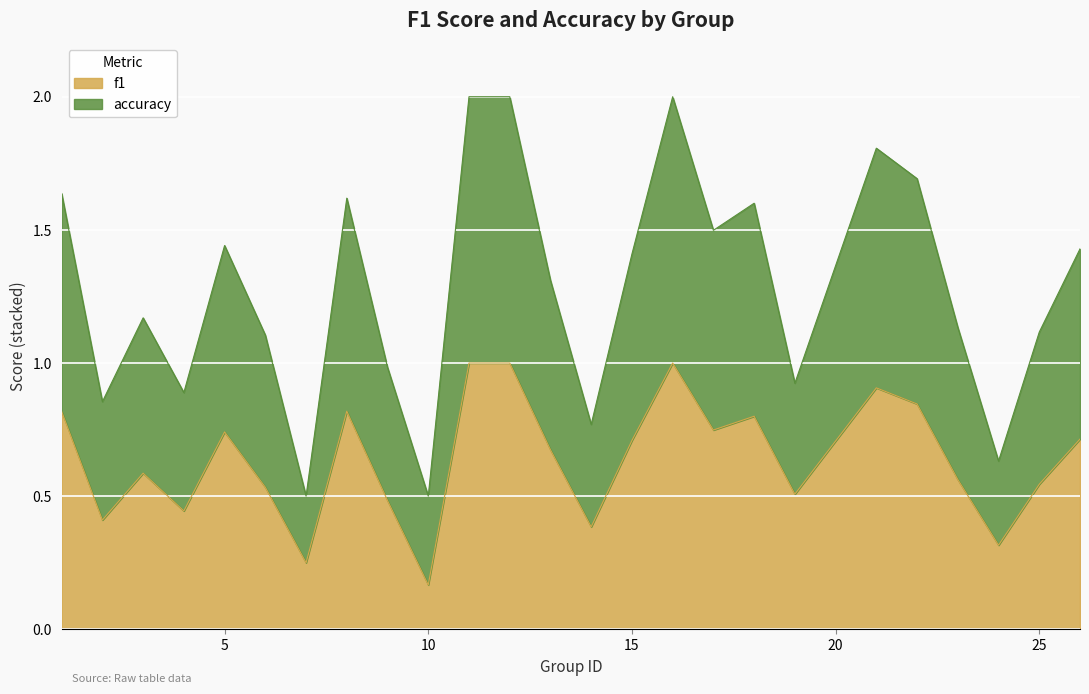

Reading left to right, what are all the values shown in this chart?

f1: 1=0.8	2=0.4	3=0.6	4=0.4	5=0.7	6=0.5	7=0.2	8=0.8	9=0.5	10=0.2	11=1.0	12=1.0	13=0.7	14=0.4	15=0.7	16=1.0	17=0.7	18=0.8	19=0.5	21=0.9	22=0.8	23=0.6	24=0.3	25=0.5	26=0.7
accuracy: 1=1.6	2=0.9	3=1.2	4=0.9	5=1.4	6=1.1	7=0.5	8=1.6	9=1.0	10=0.5	11=2.0	12=2.0	13=1.3	14=0.8	15=1.4	16=2.0	17=1.5	18=1.6	19=0.9	21=1.8	22=1.7	23=1.1	24=0.6	25=1.1	26=1.4